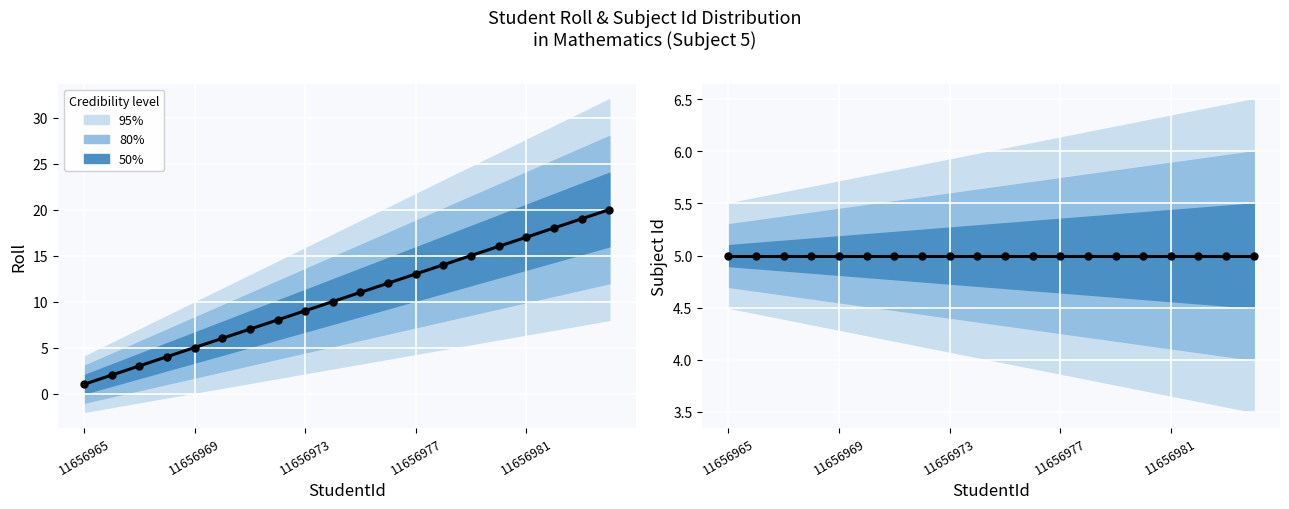

Between 19 and 20, which is larger?

20